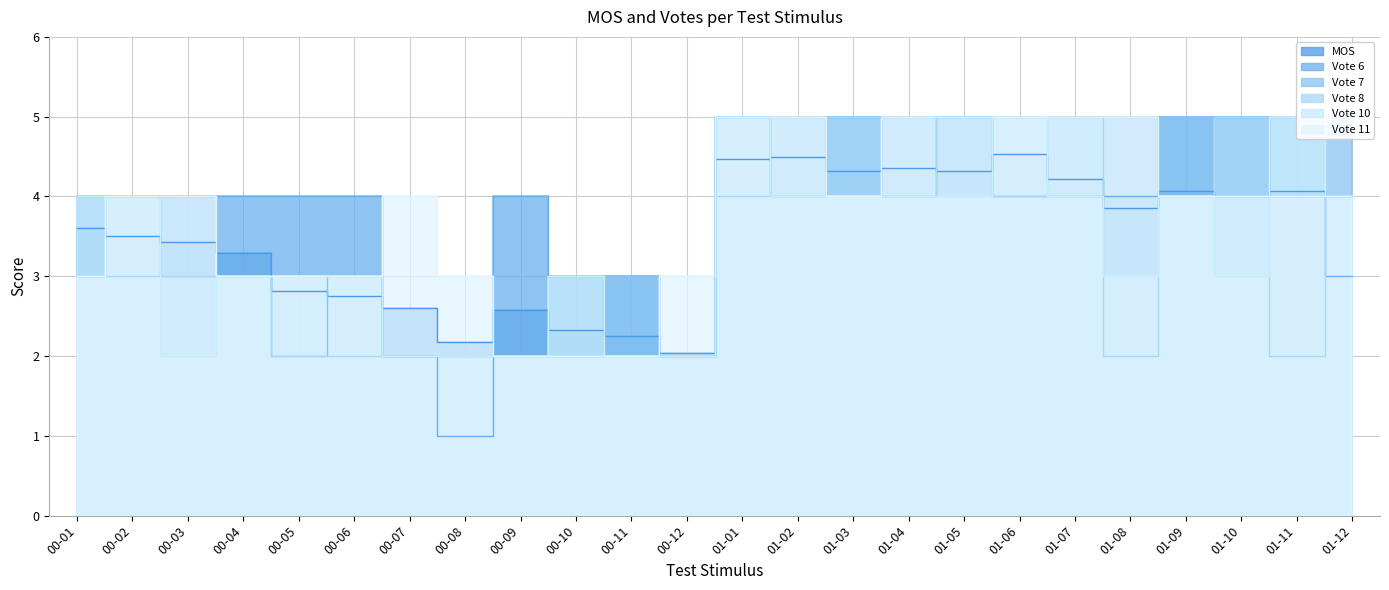

Rank the series by their maximum value, from highest to lowest.

Vote 6, Vote 7, Vote 8, Vote 10, Vote 11, MOS